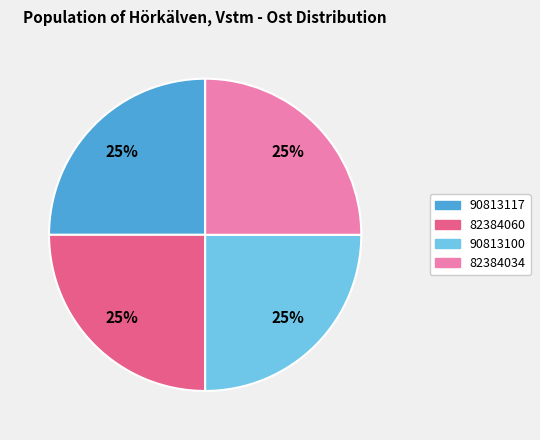

Does 90813117 account for over 50% of the chart?

No